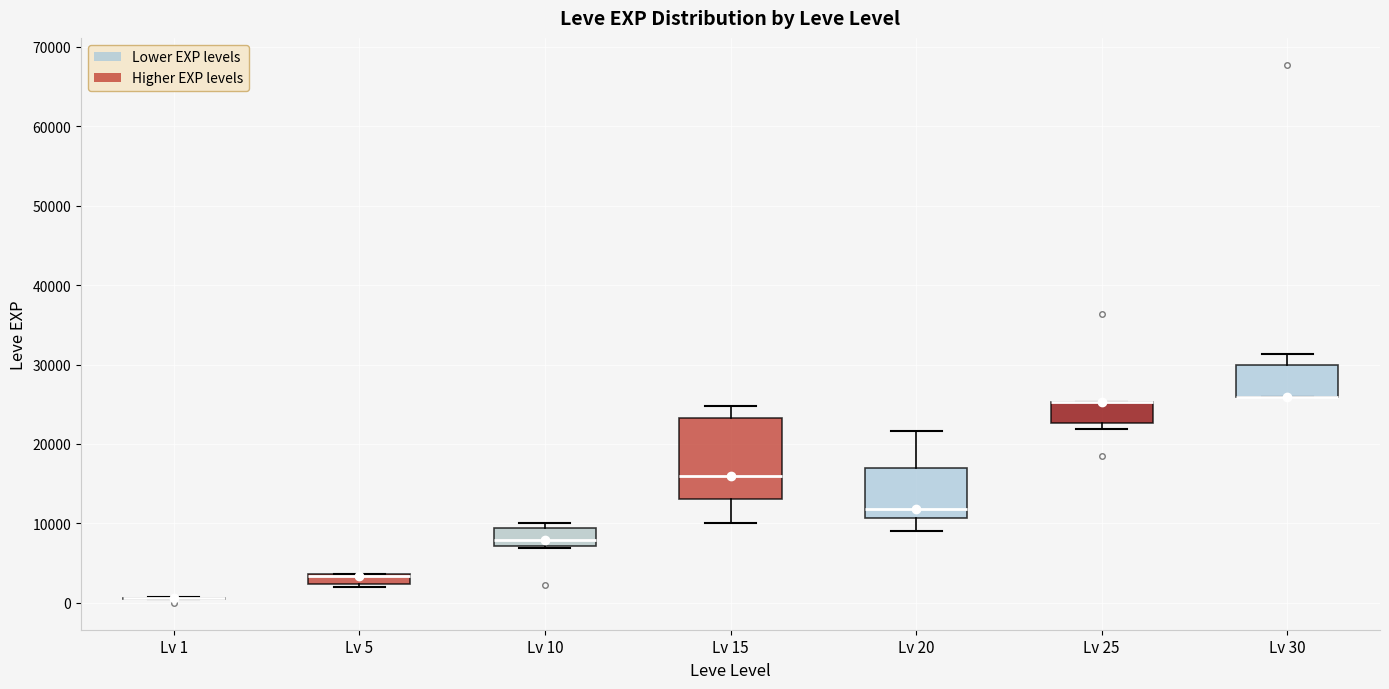

Where does the lower whisker of the box for Lv 20 end on the y-axis? The values are not printed on the chart, so give them approximately, as read against the axis.

9000